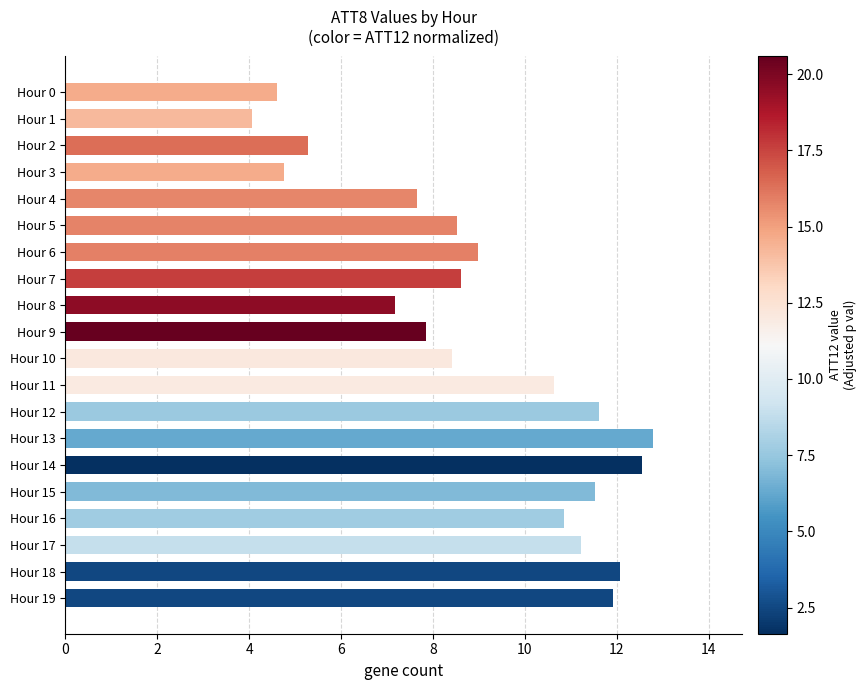

What is the sum of the values at Hour 17 and Hour 2?

16.5